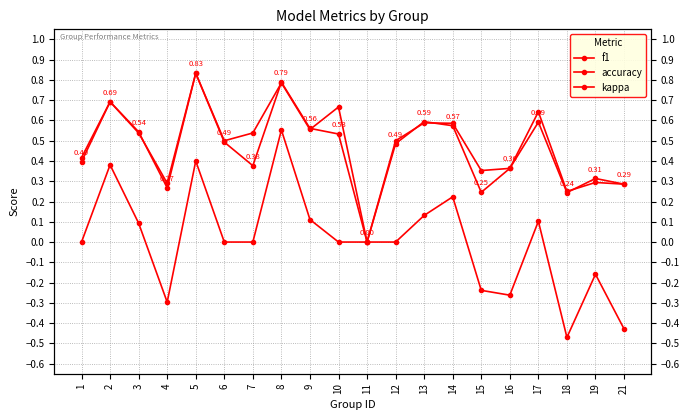

Which series has the largest total across all categories?

accuracy